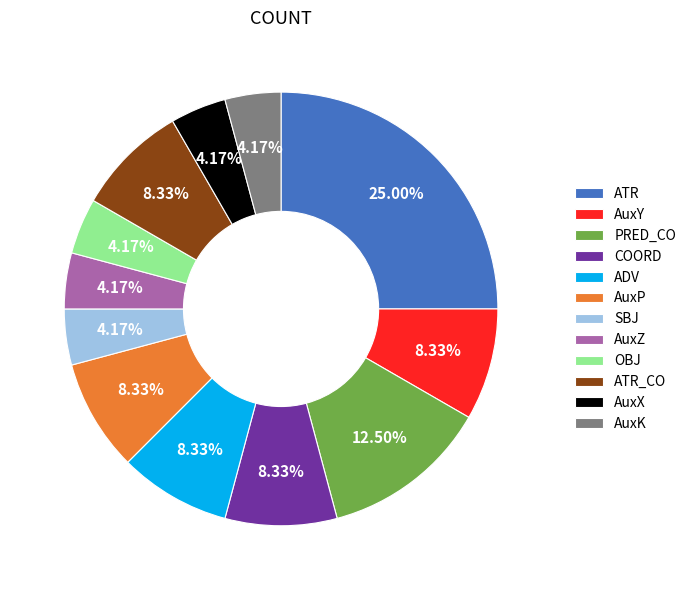

Is it true that COORD is 1% of the pie?

False